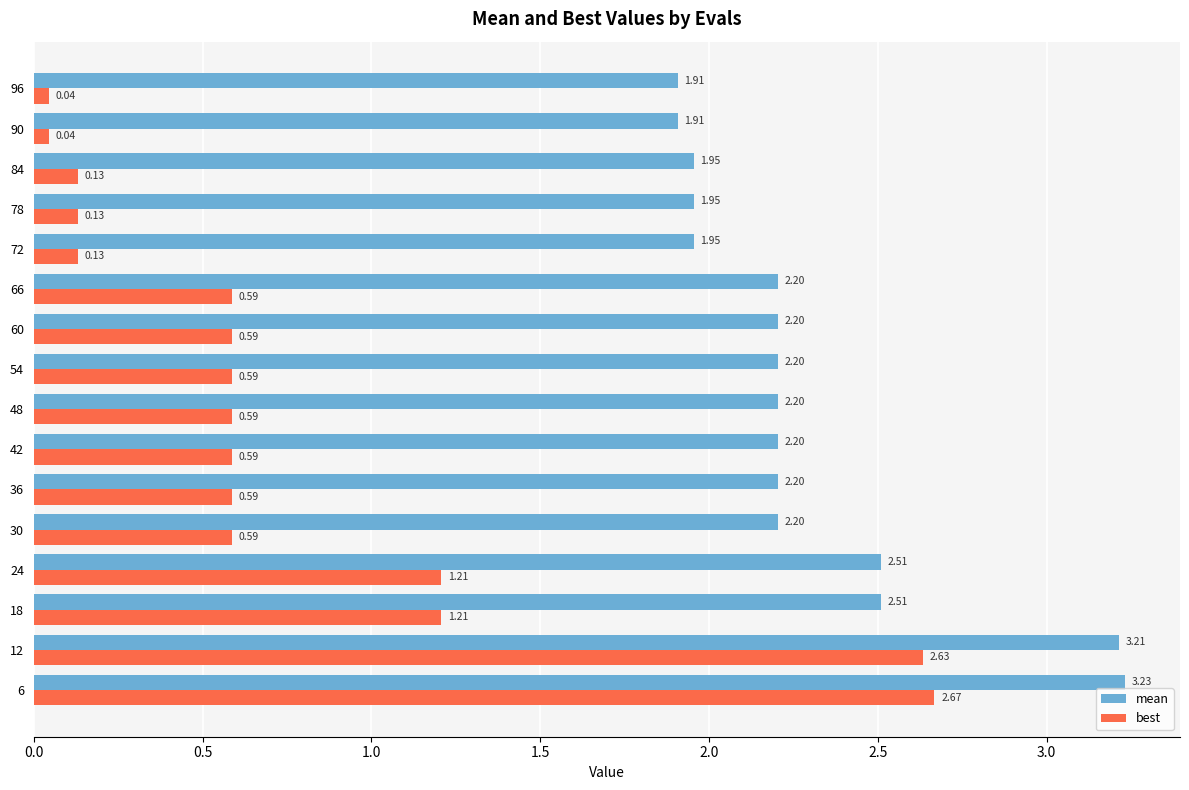

Which series changed the most between 54 and 72?

best